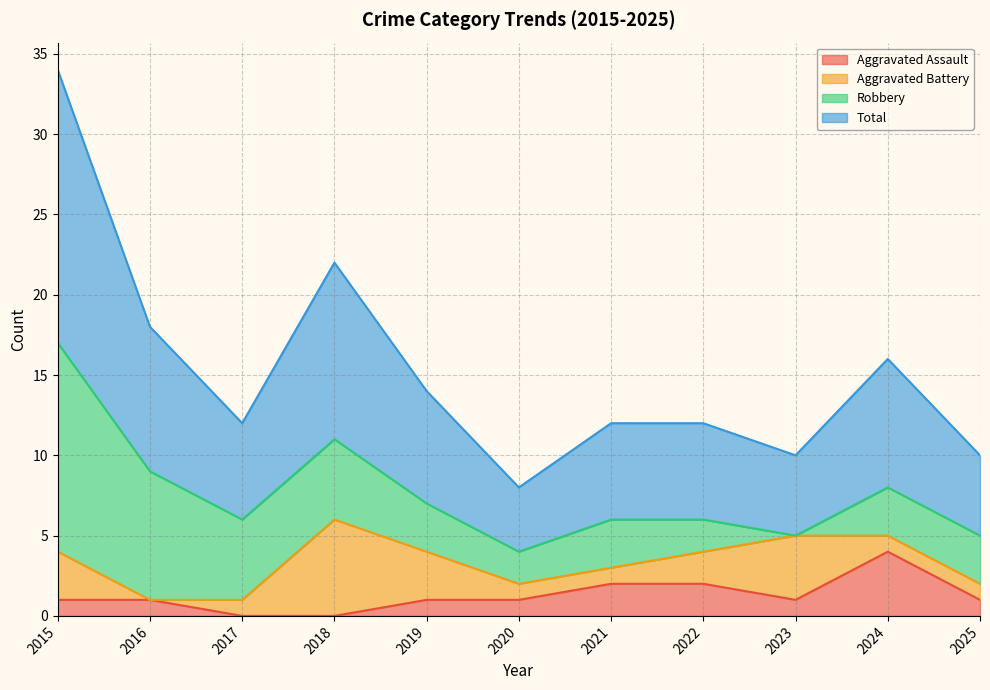

List the labels in order of Total value, largest first.

2015, 2018, 2016, 2024, 2019, 2017, 2021, 2022, 2023, 2025, 2020